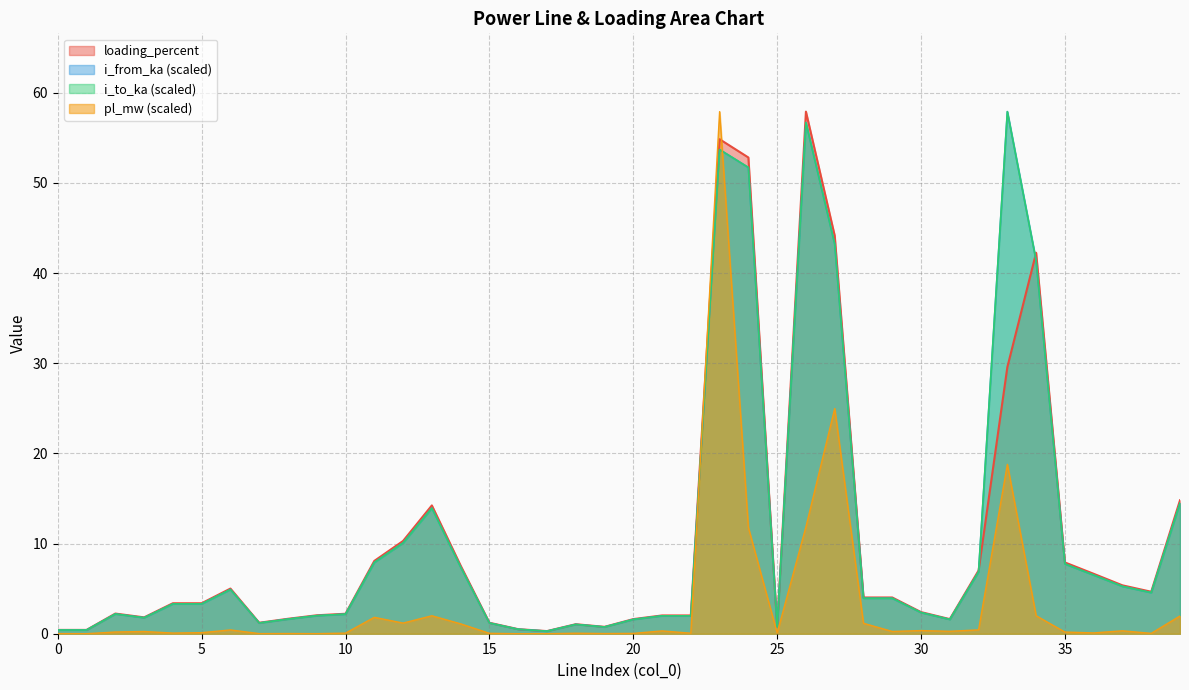

What is the lowest value of the loading_percent series?

0.3